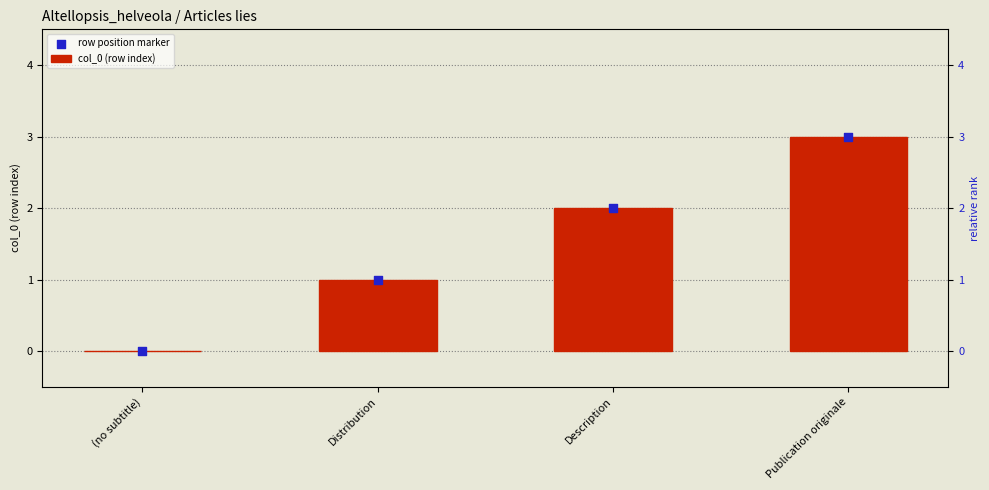

At which category is the sum across all series the highest?

Publication originale